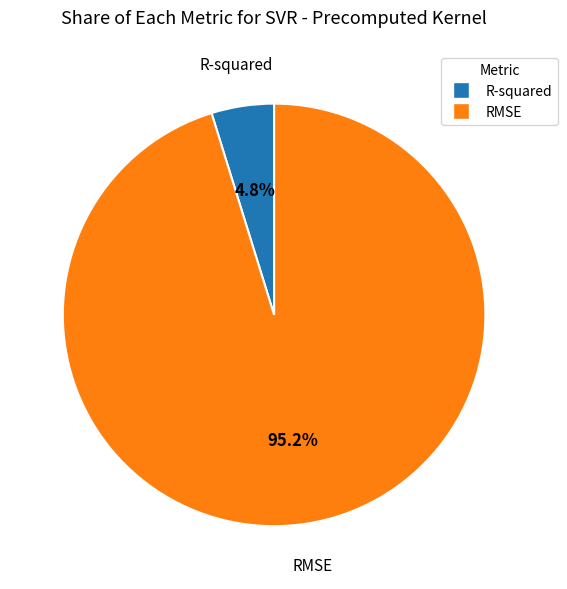

Which has a higher value, RMSE or R-squared?

RMSE